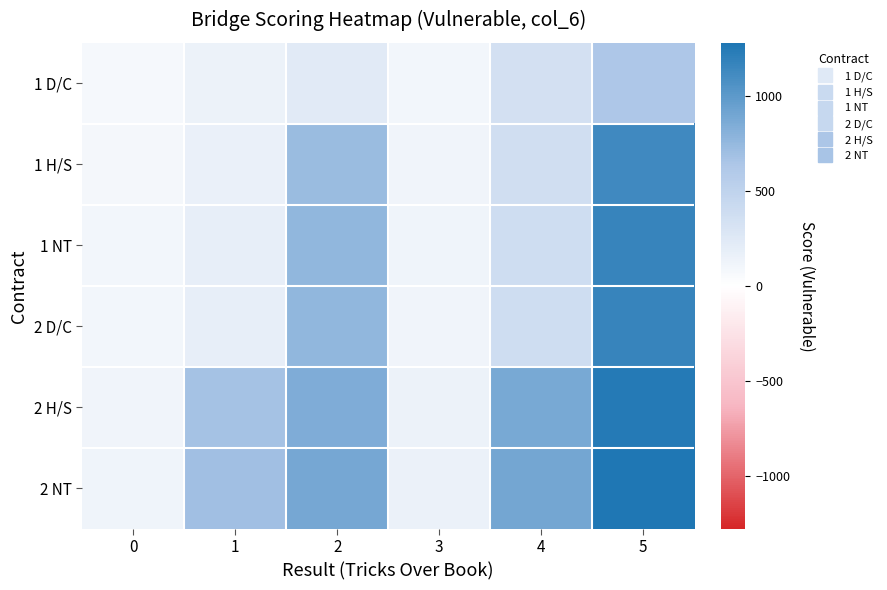

What is the difference between the highest and lowest values at 3?

60